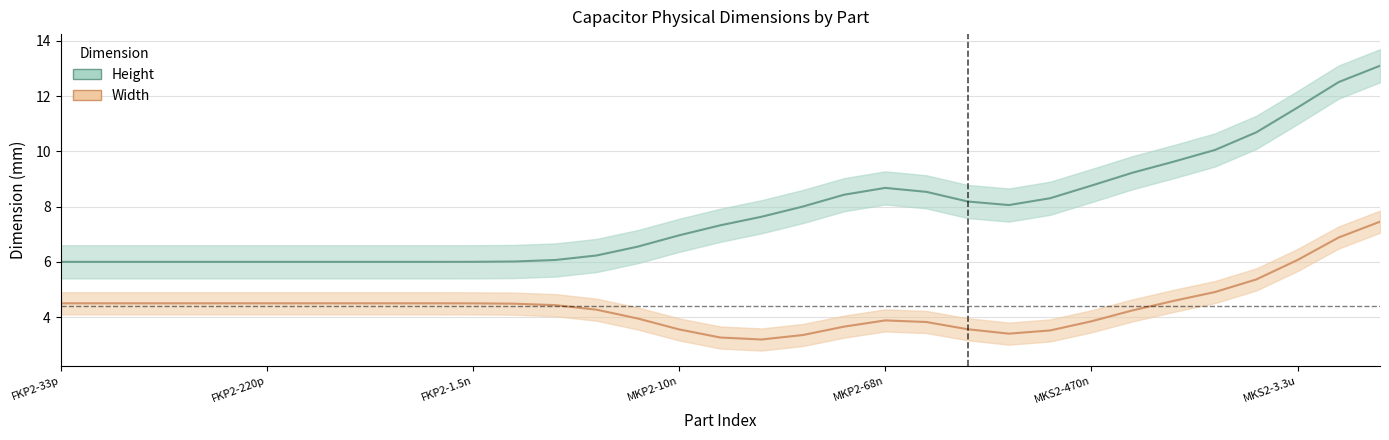

The value of Height at MKP2-10n is 7.0. True or false?

True